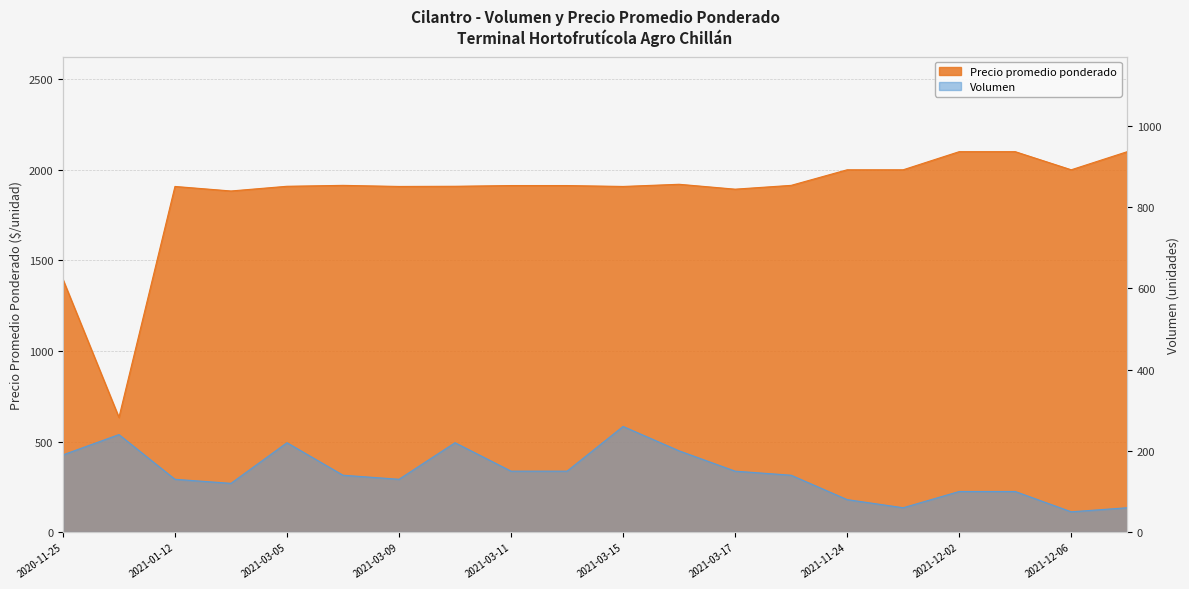

Reading left to right, list all the values displayed in this chart.

Volumen: 190	240	130	120	220	140	130	220	150	150	260	200	150	140	80	60	100	100	50	60
Precio promedio ponderado: 1395	633	1908	1883	1909	1914	1908	1909	1913	1913	1908	1920	1893	1914	2000	2000	2100	2100	2000	2100